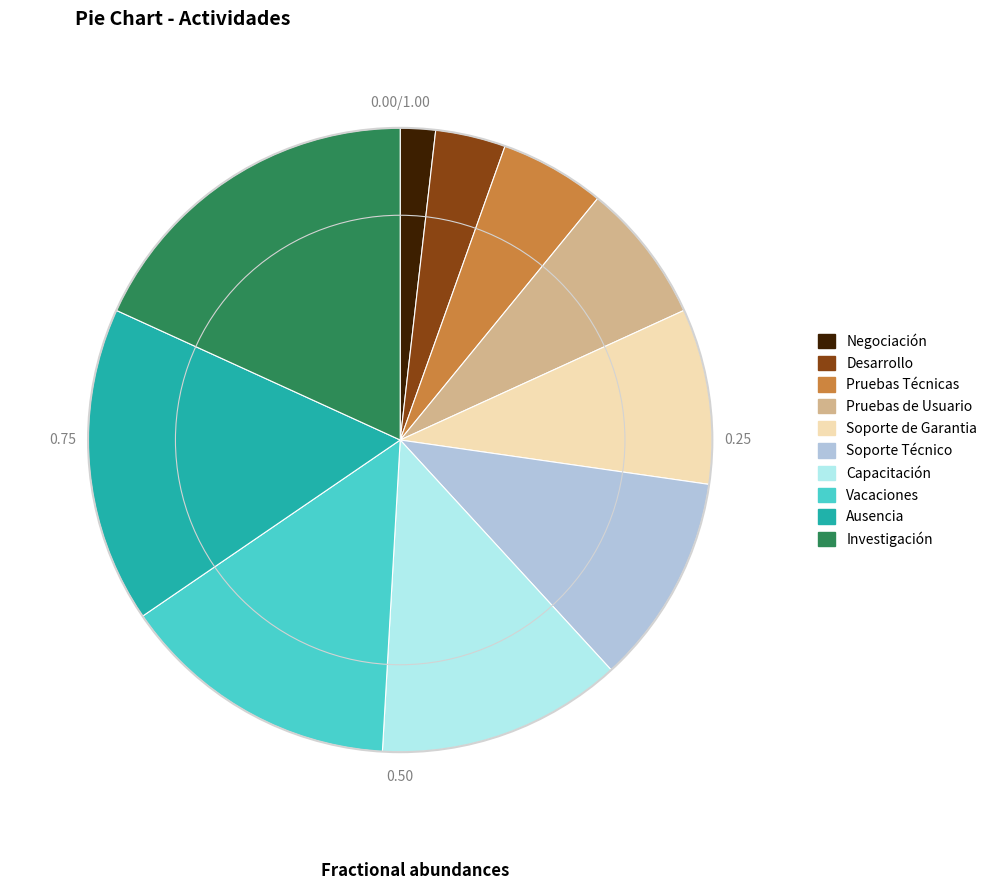

Do Soporte Técnico and Soporte de Garantia together represent more than half of the pie?

No